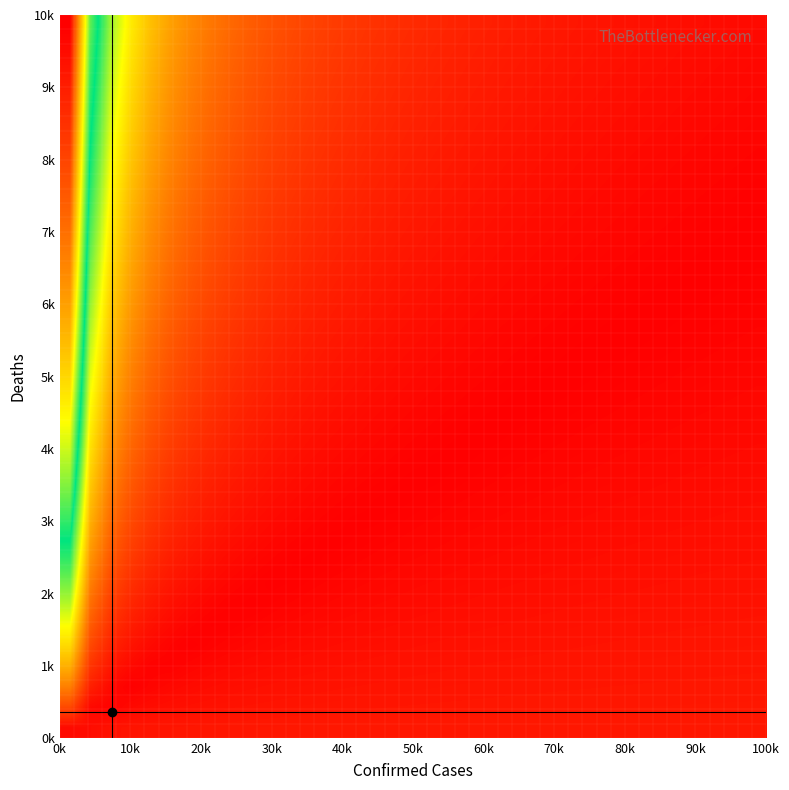

How many data points does each series have?

35